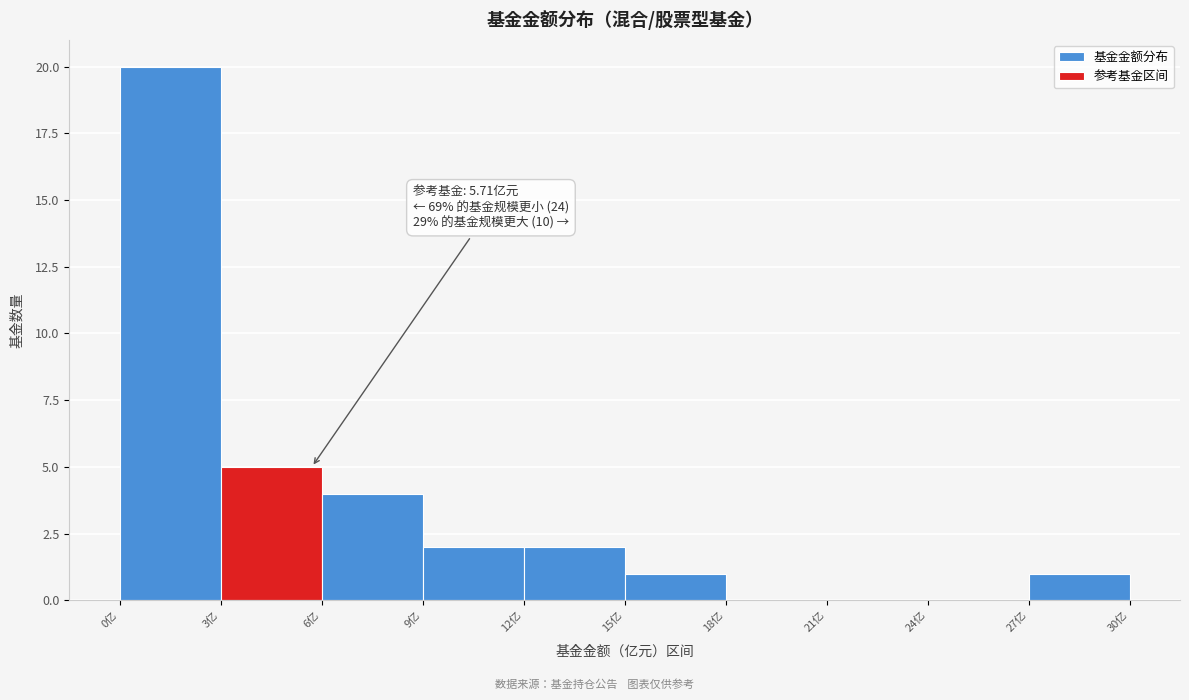

Over which range of the x-axis is the bar tallest?

0 to 3